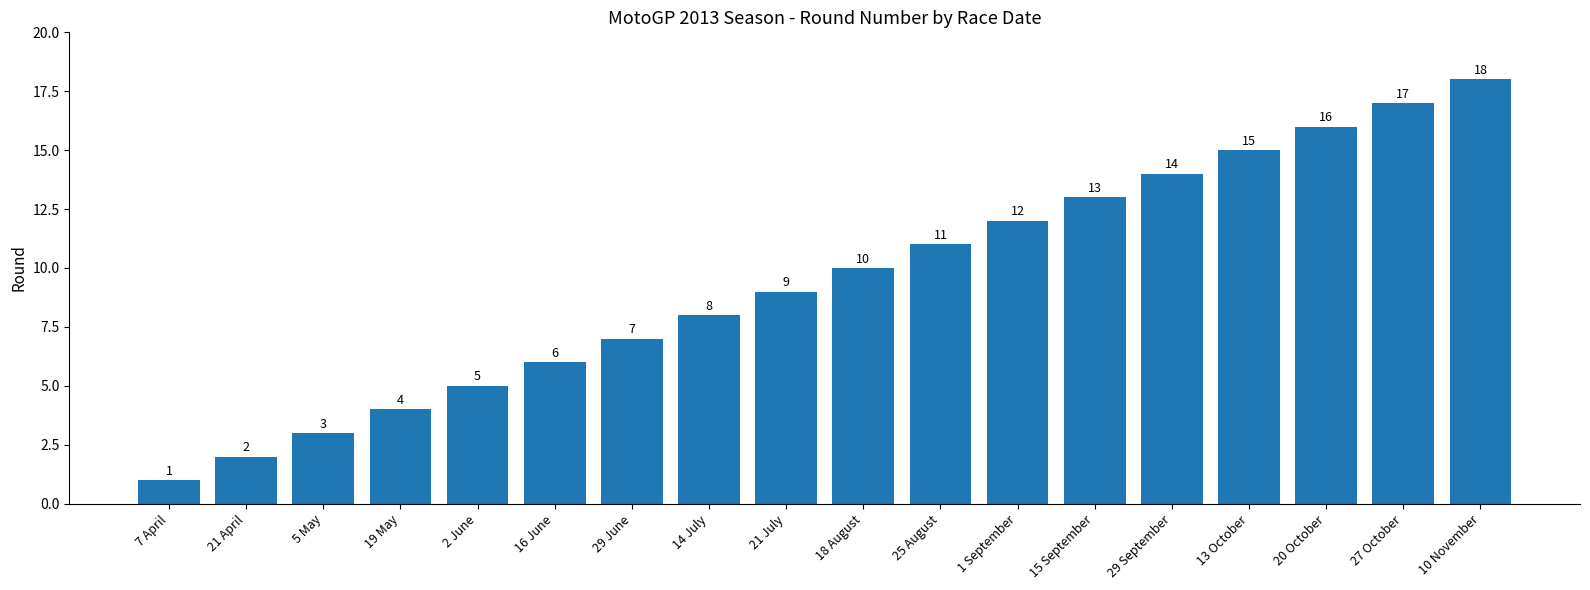

Does the chart contain stacked bars?

No